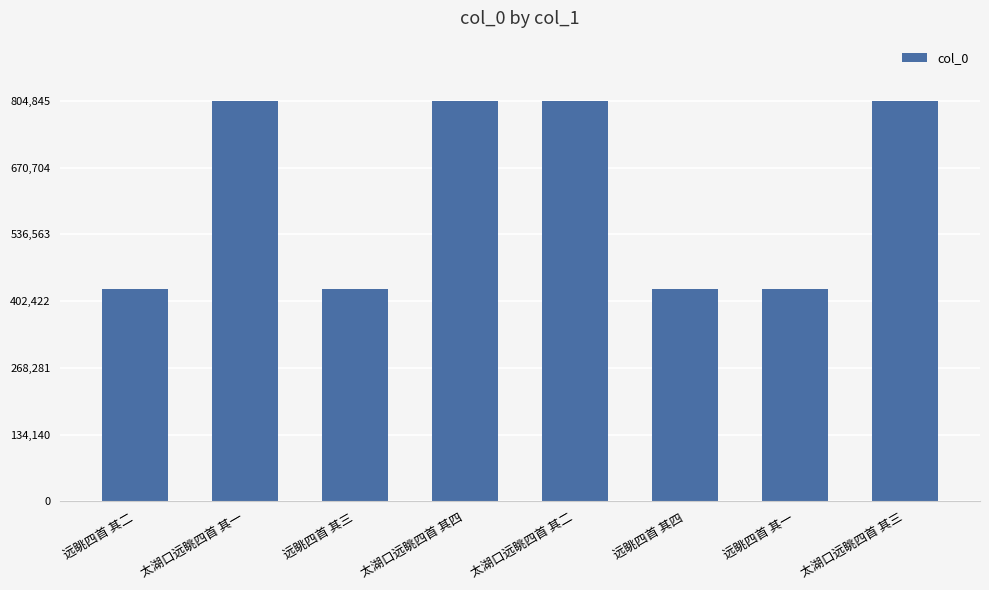

What is the change in value from 远眺四首 其一 to 太湖口远眺四首 其三?

+378734